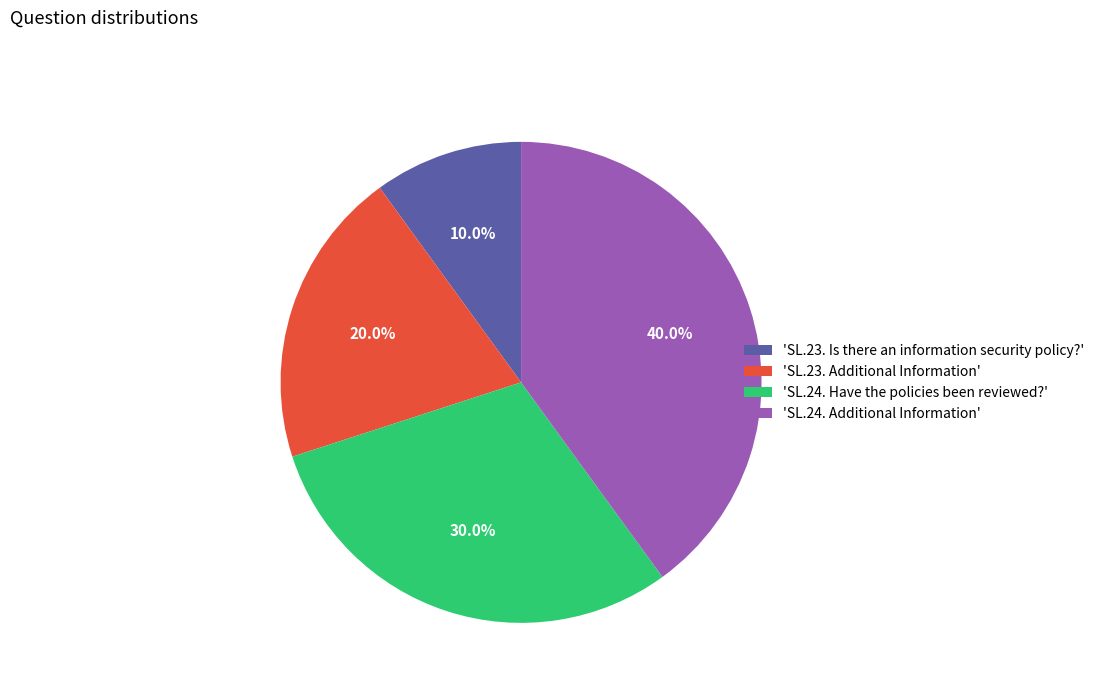

How many slices are in this pie chart?

4